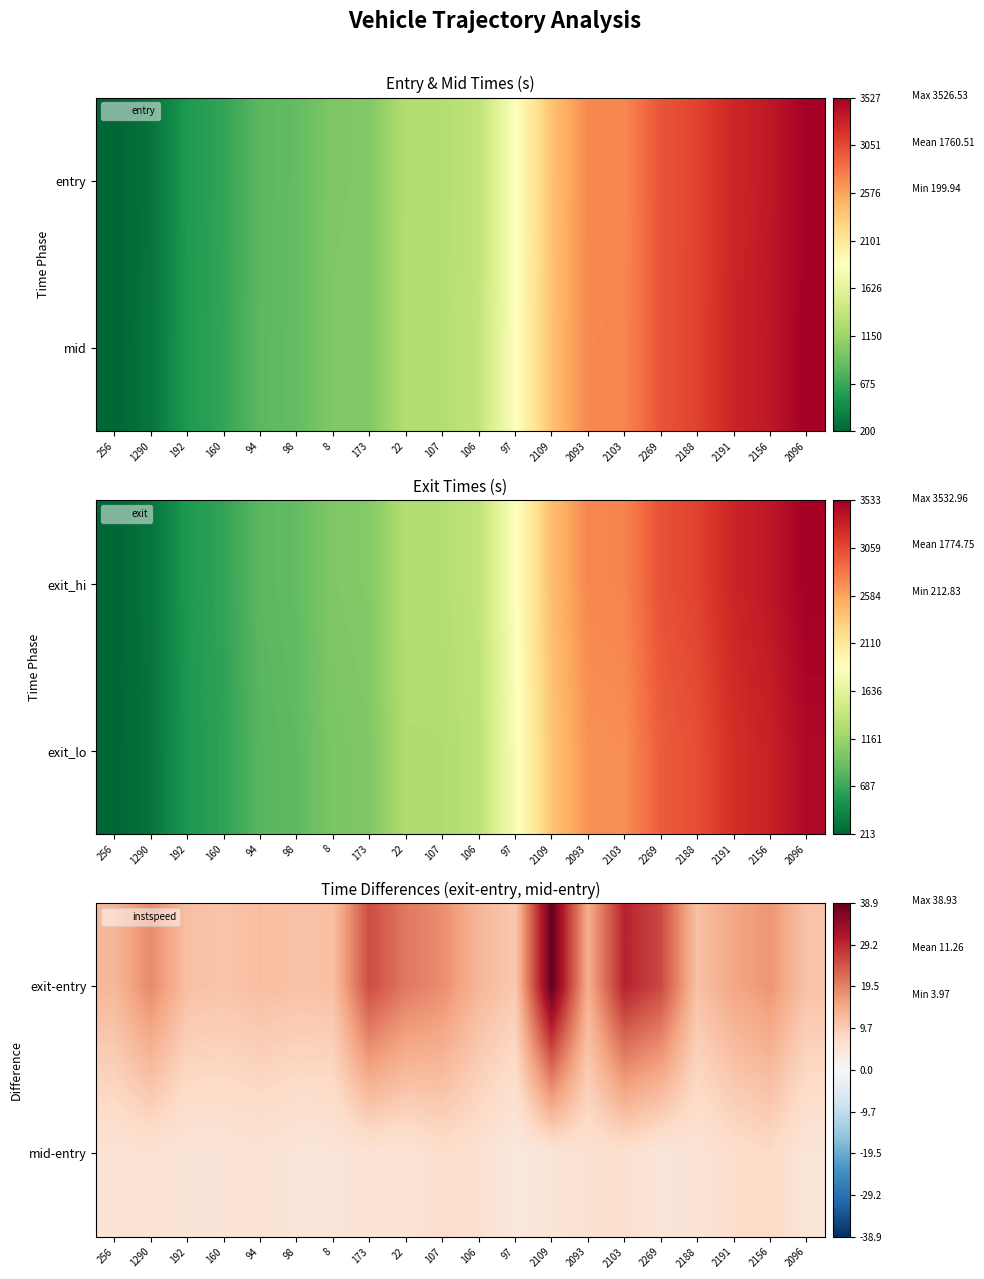

Is the value of exit-entry at 1290 greater than the value of mid-entry at 2109?

Yes